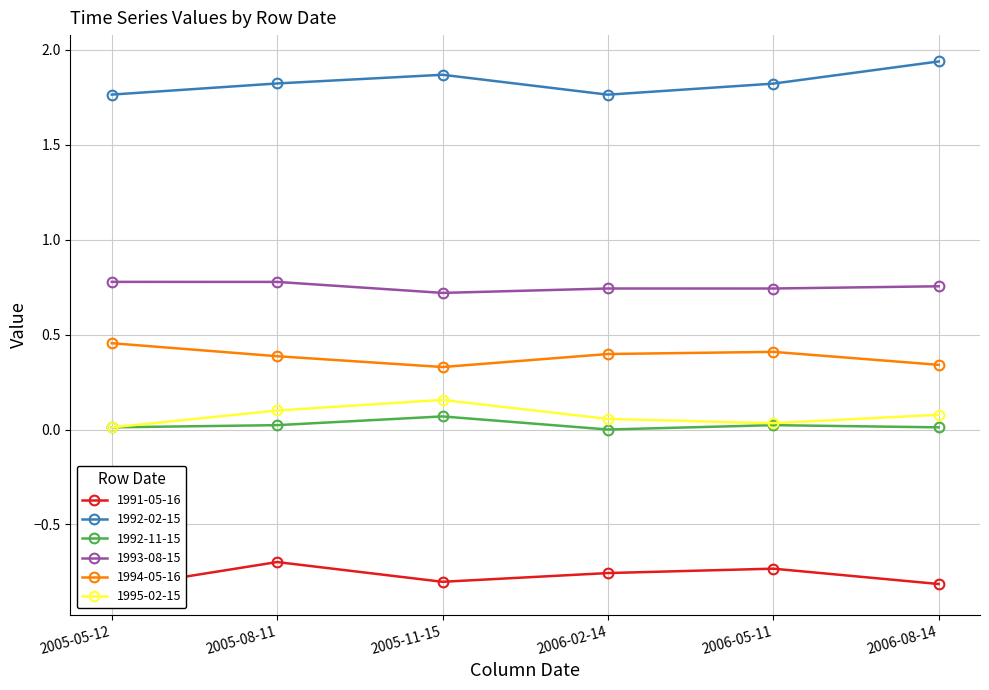

Is the value of 1994-05-16 at 2005-05-12 greater than the value of 1995-02-15 at 2005-11-15?

Yes